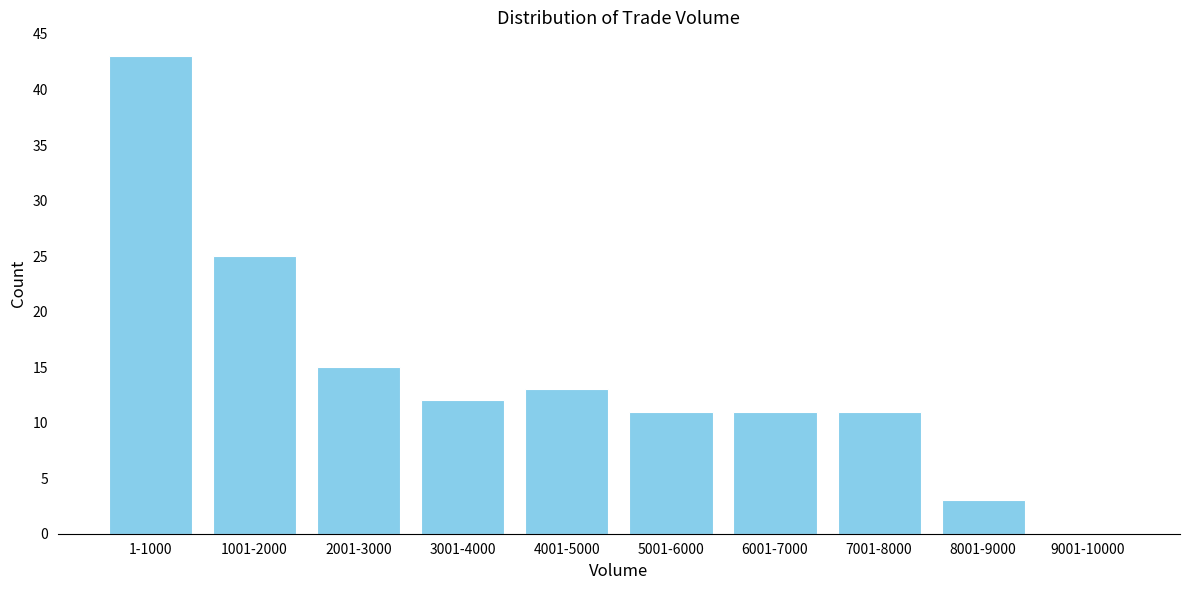

Reading left to right, what are all the values shown in this chart?

1-1000=43	1001-2000=25	2001-3000=15	3001-4000=12	4001-5000=13	5001-6000=11	6001-7000=11	7001-8000=11	8001-9000=3	9001-10000=0